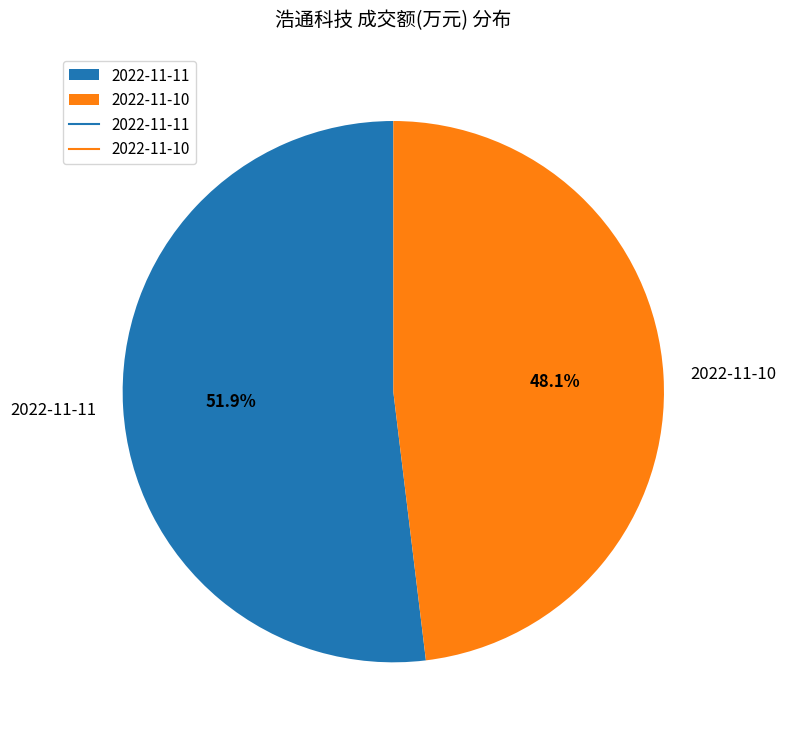

What portion of the pie excludes 2022-11-11?

48.1%